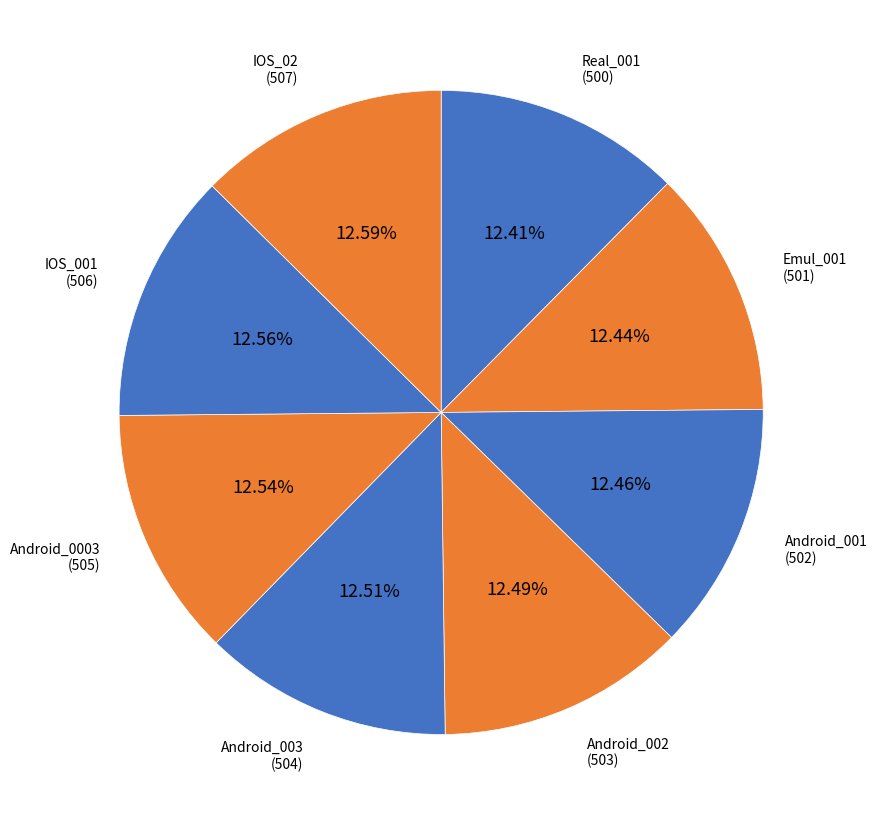

Which slice is the smallest?

Real_001